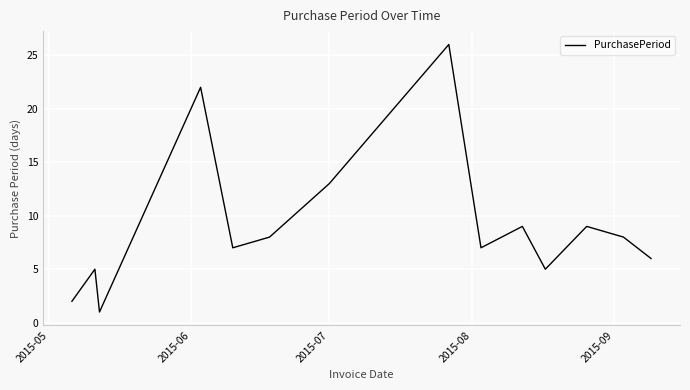

What is the difference between the maximum and minimum values?

25